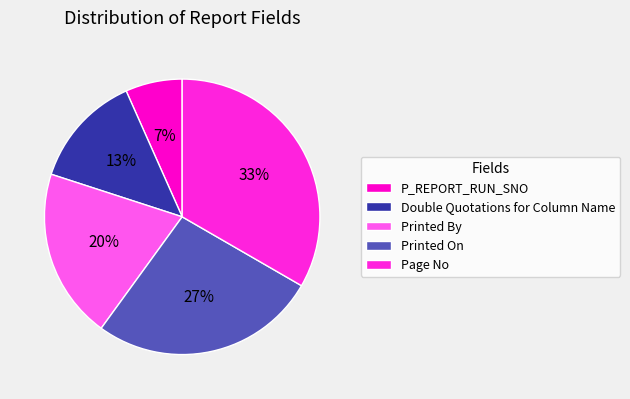

Combined, do Double Quotations for Column Name and Printed On account for over 50%?

No